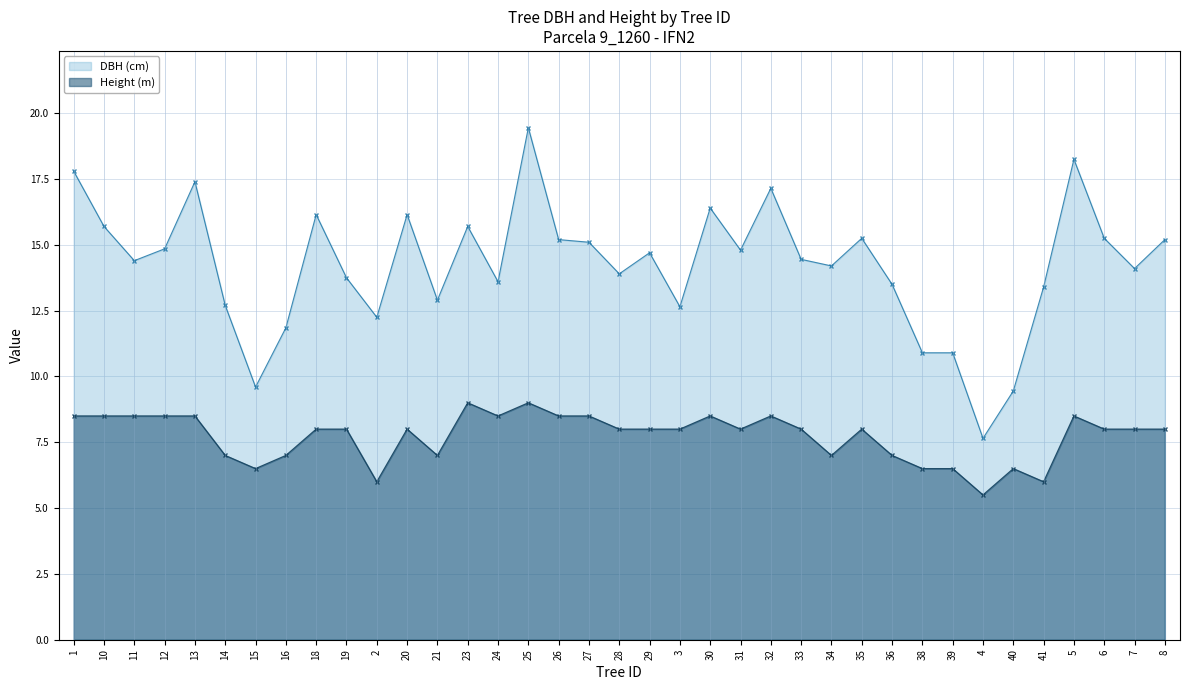

What is the label of the 28th point from the right?

19